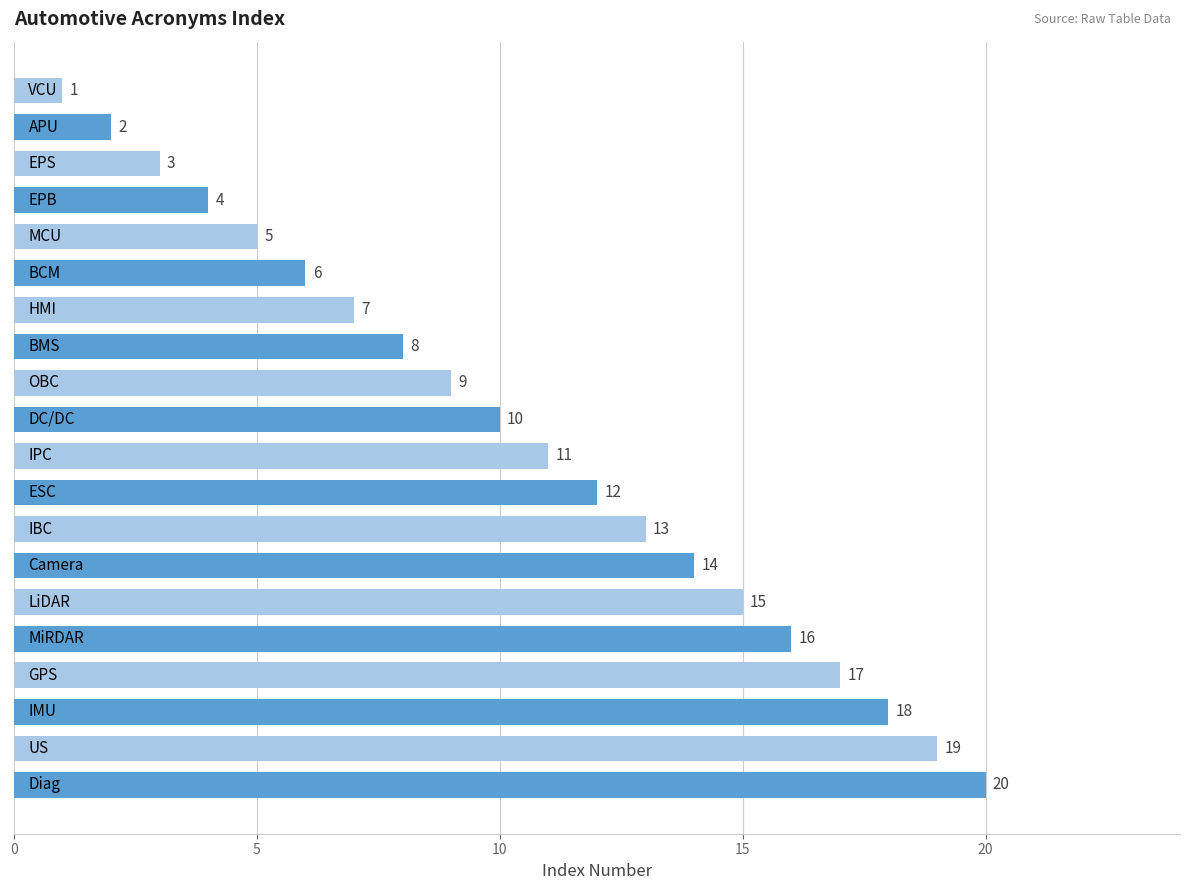

What is the value of the 1st bar from the top?

1